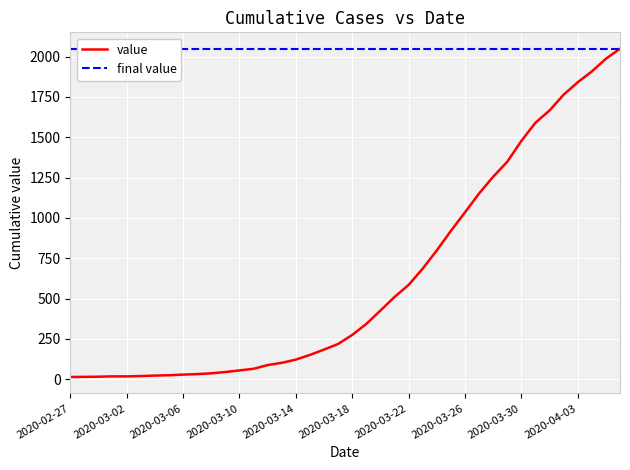

Between 2020-04-04 and 2020-03-01, which is larger?

2020-04-04